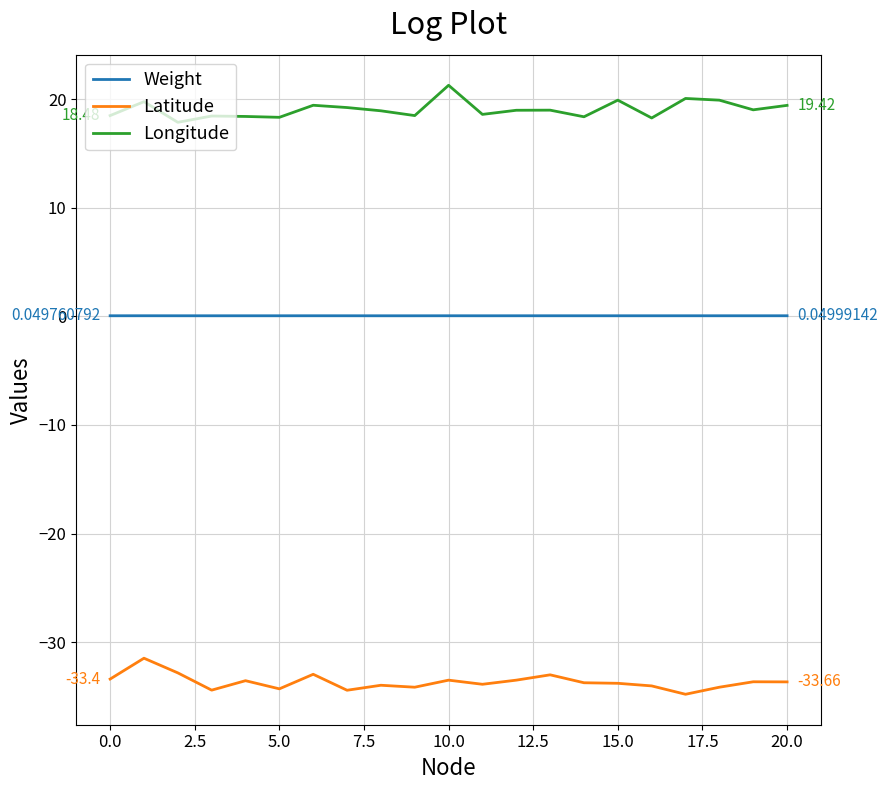

True or false: Latitude and Longitude cross at least once.

False